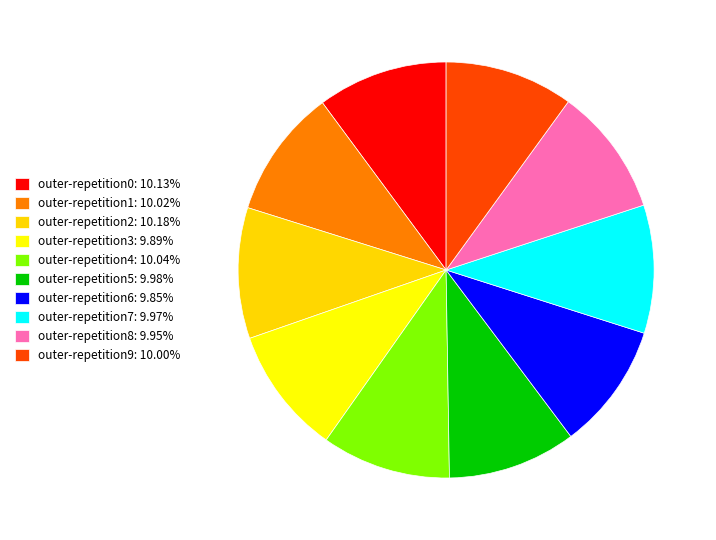

True or false: outer-repetition3 accounts for 10% of the total.

True